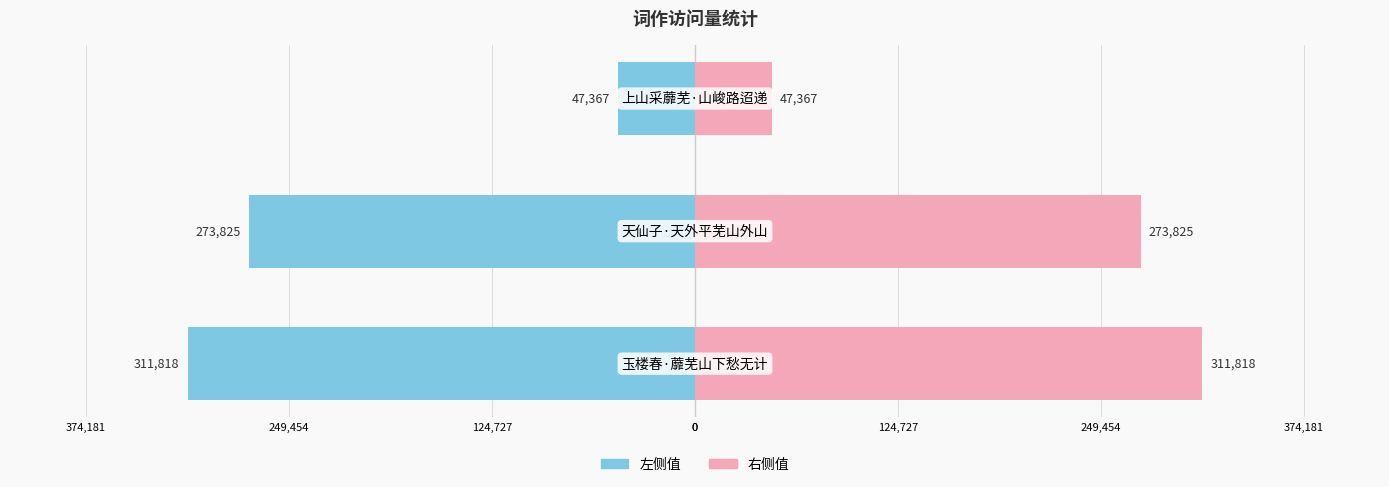

At how many categories does at least one series exceed 135108?

2